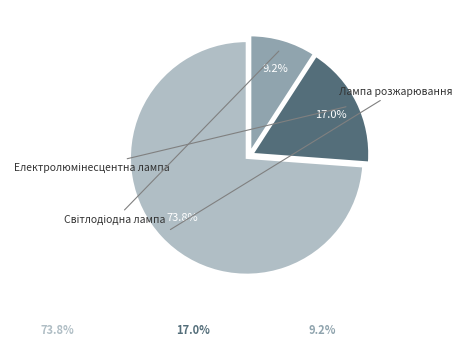

To the nearest percent, what is the difference between the Світлодіодна лампа and Електролюмінесцентна лампа slice percentages?

8%